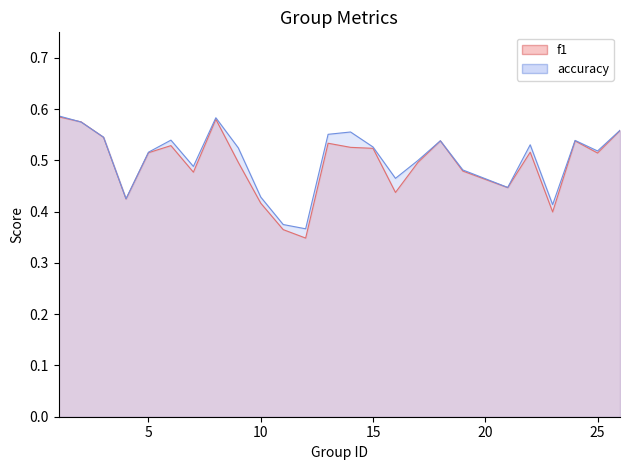

What is the difference between the maximum and second lowest values in the f1 series?

0.2